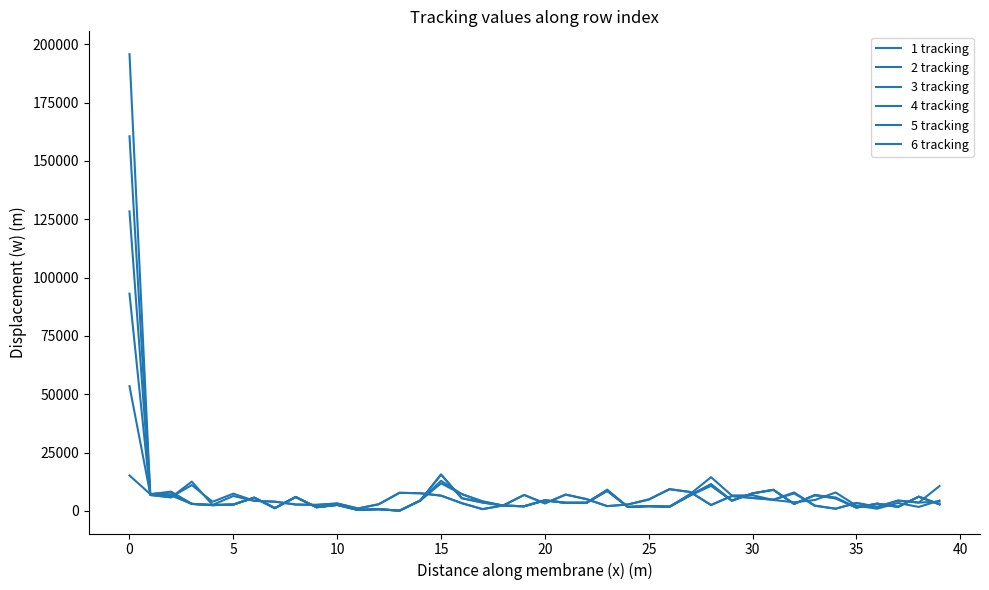

List the series in order of their peak value, highest first.

6 tracking, 5 tracking, 4 tracking, 3 tracking, 2 tracking, 1 tracking